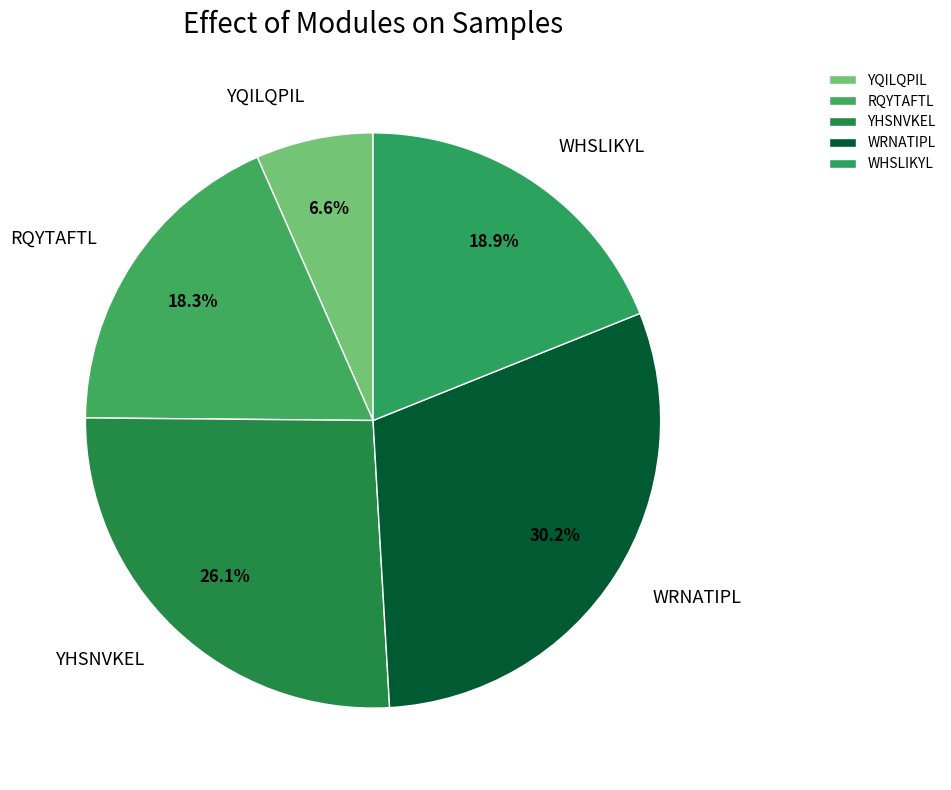

Which has a higher value, WRNATIPL or WHSLIKYL?

WRNATIPL